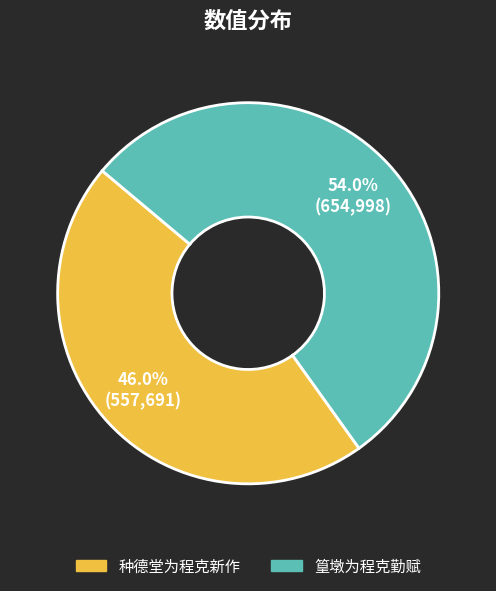

True or false: 篁墩为程克勤赋 accounts for 54% of the total.

True